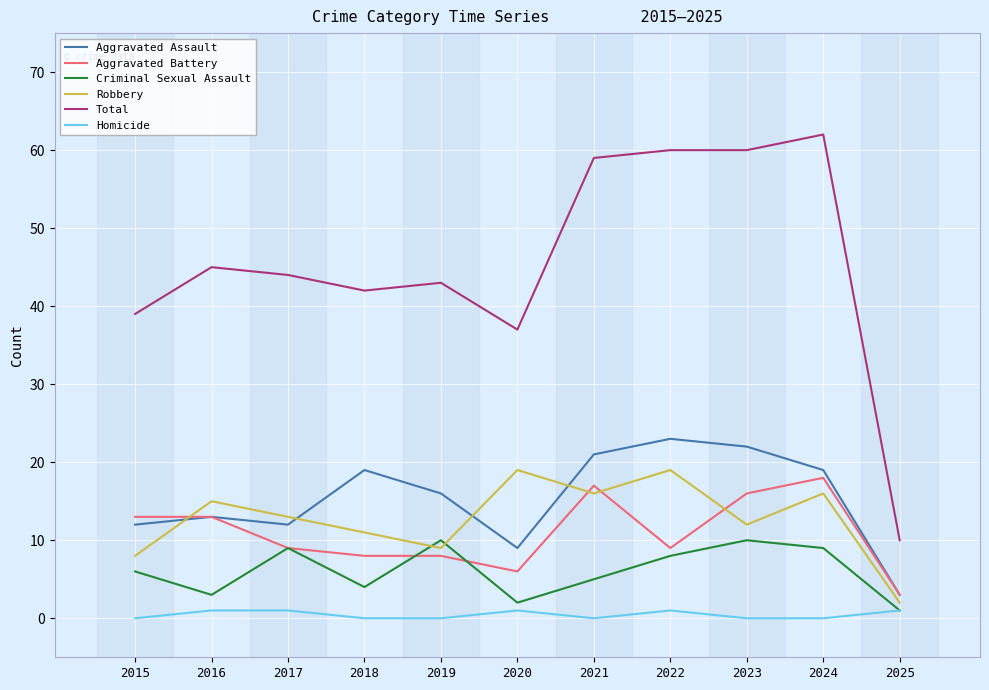

Between 2015 and 2025, which series saw the biggest shift?

Total